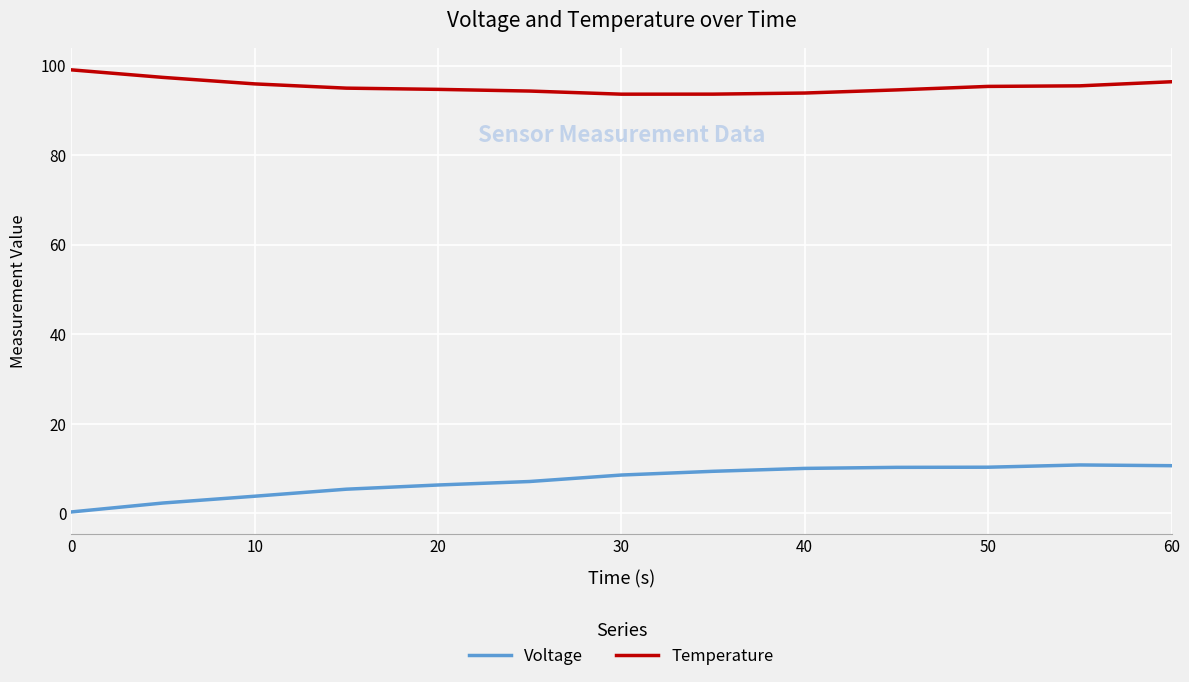

Which series has the largest total across all categories?

Temperature